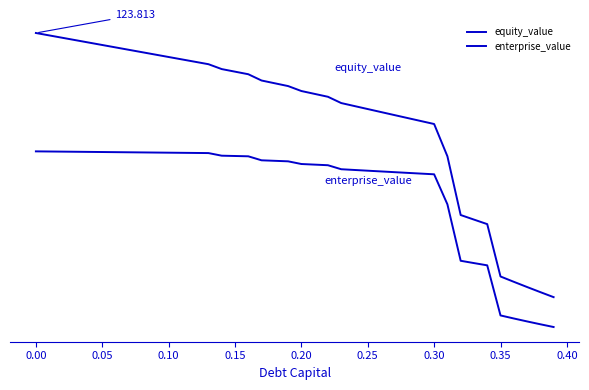

Does the chart have visible grid lines?

No